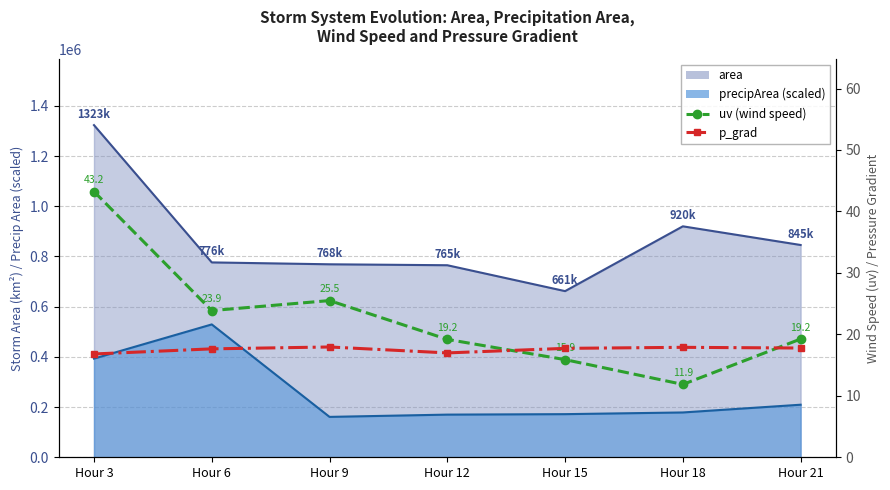

How many data points does each series have?

7